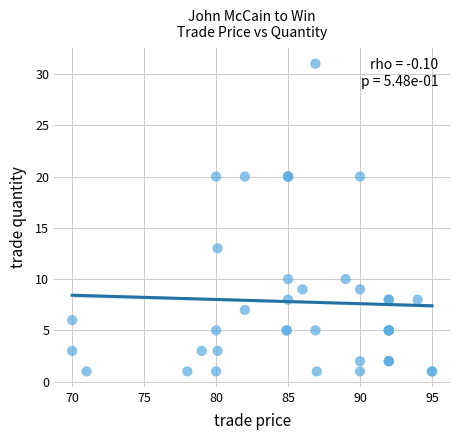

What Y value in the scatter plot is closest to 16?

13